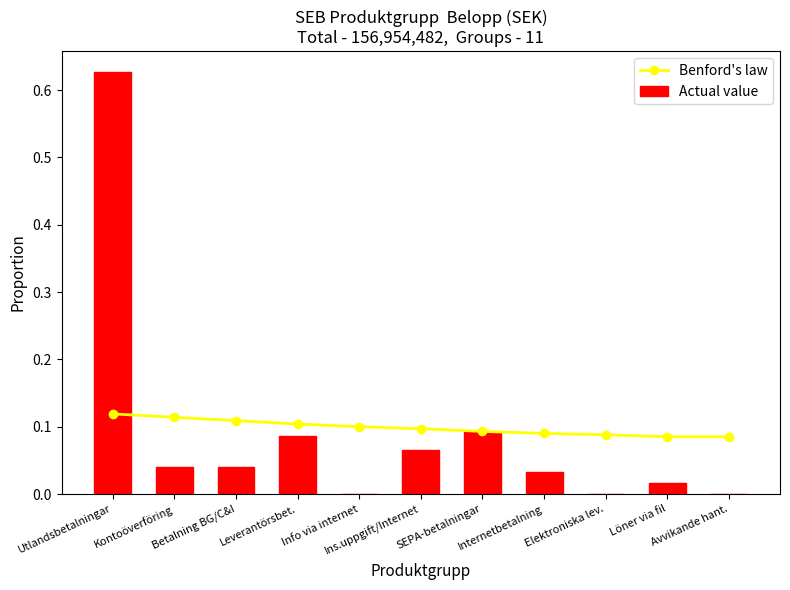

What is the difference between the second highest and second lowest values in the Actual value series?

0.1